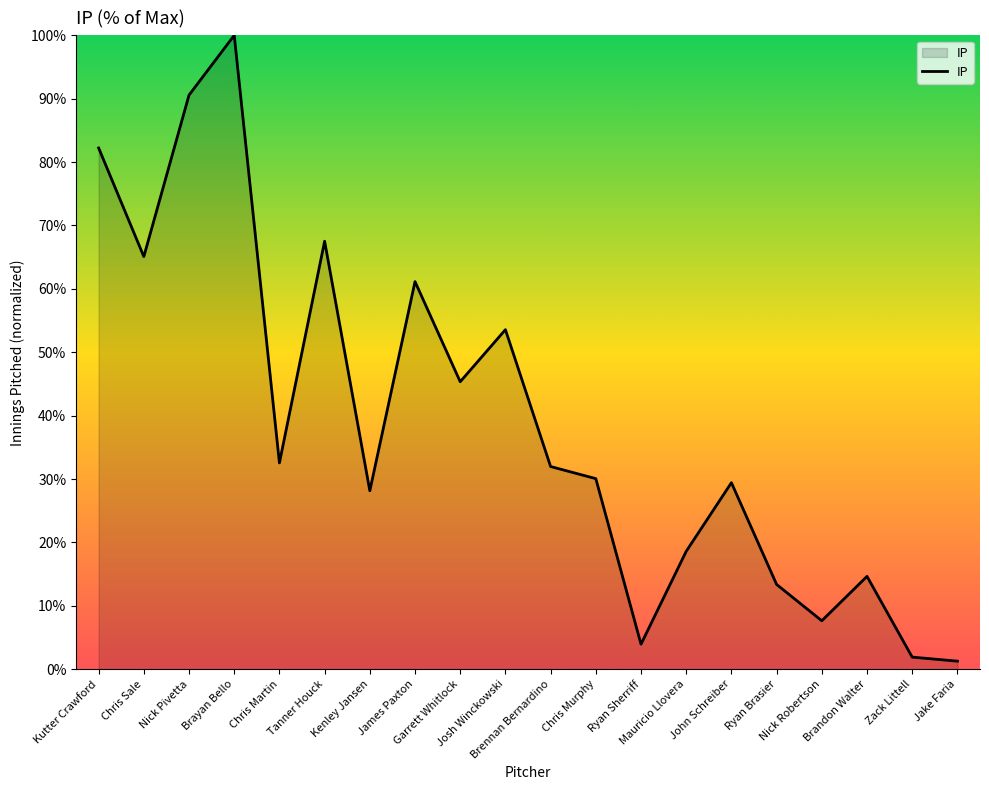

What is the change in value from Ryan Sherriff to Mauricio Llovera?

+14.6